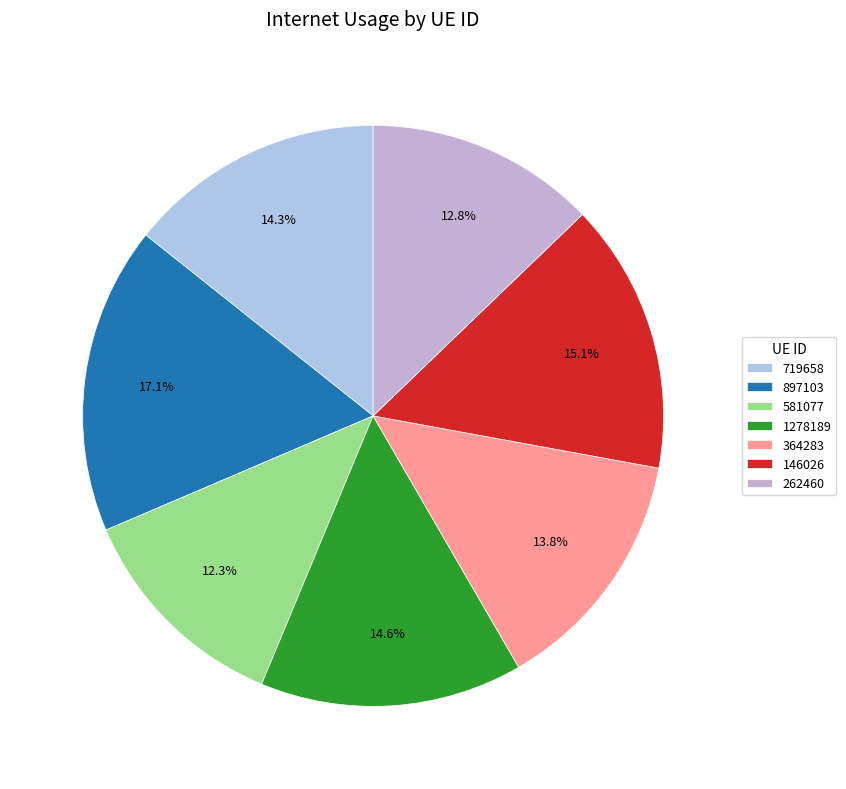

To the nearest percent, what percentage of the pie is 146026?

15%